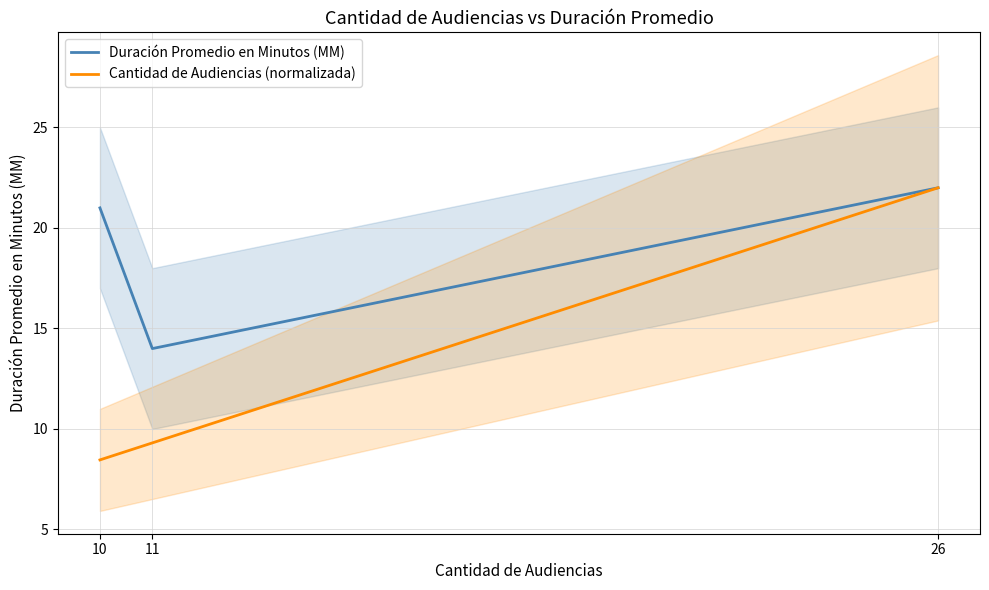

What is the difference between the Duración Promedio en Minutos (MM) values at 26 and 10?

1.0